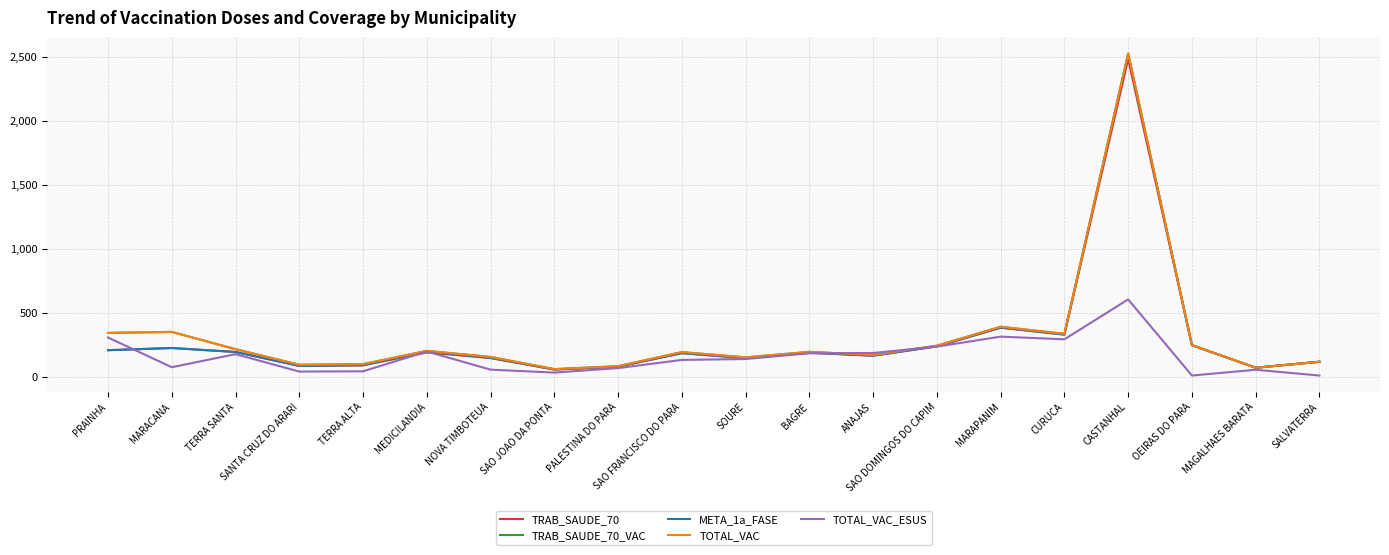

What position from the right is CURUCA?

5